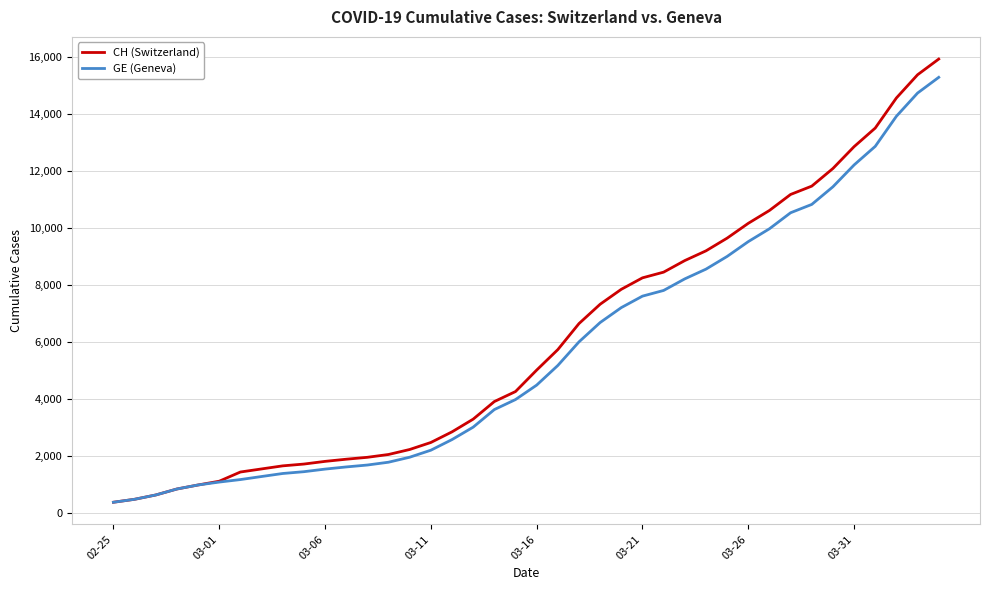

What is the lowest value of the GE (Geneva) series?

375